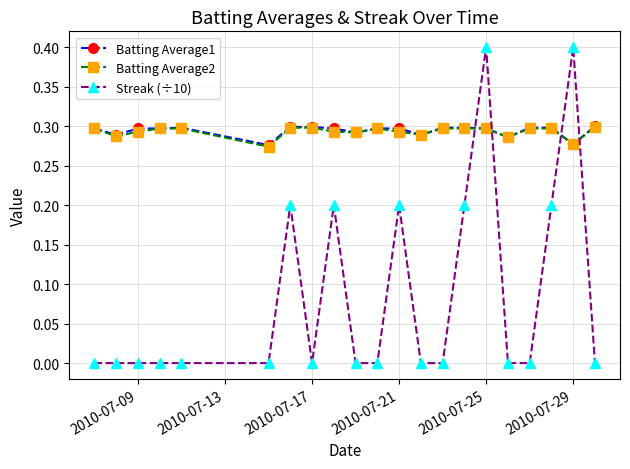

True or false: Streak (÷10) has more than 2 interior local peaks.

True